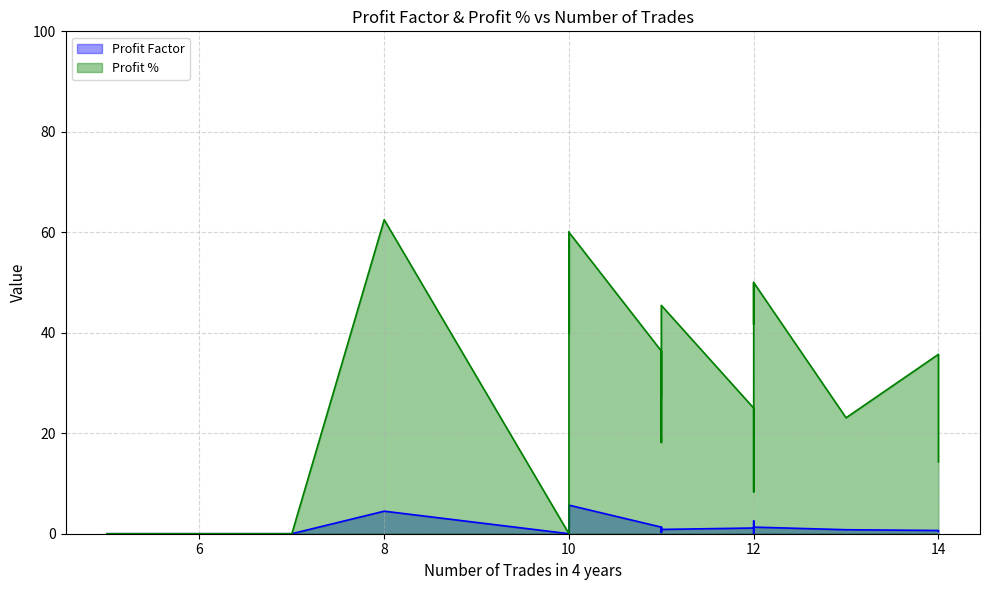

True or false: Profit Factor and Profit % intersect in this chart.

False